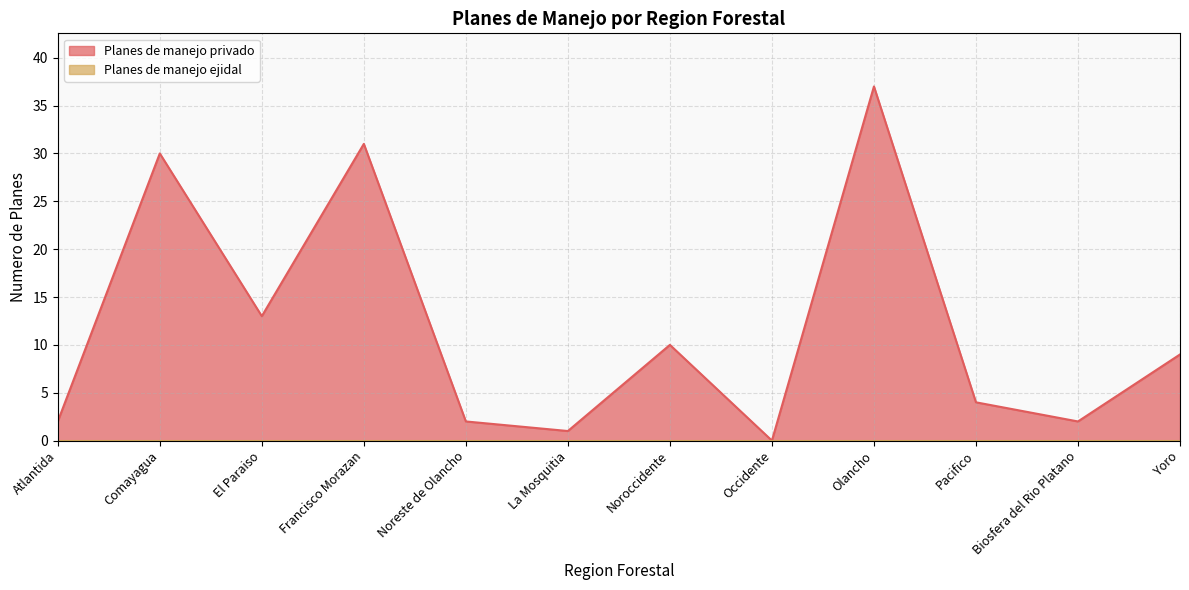

What is the maximum value shown in the chart?

37